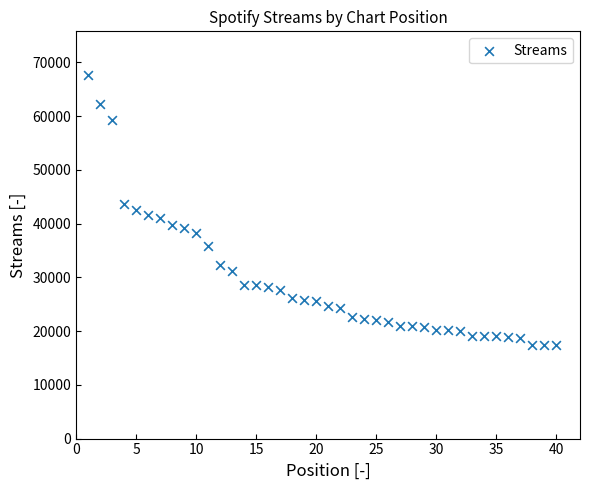

What is the range of X values (max minus min)?

39